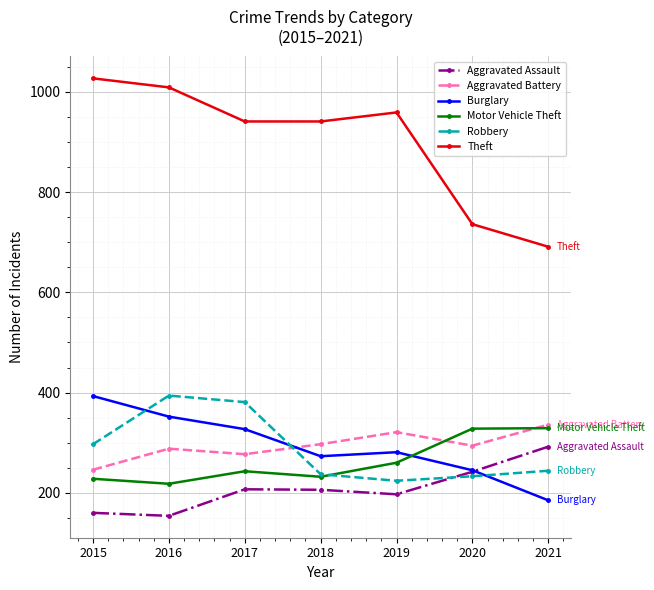

In Motor Vehicle Theft, how many points are lower than both neighbors (excluding endpoints)?

2